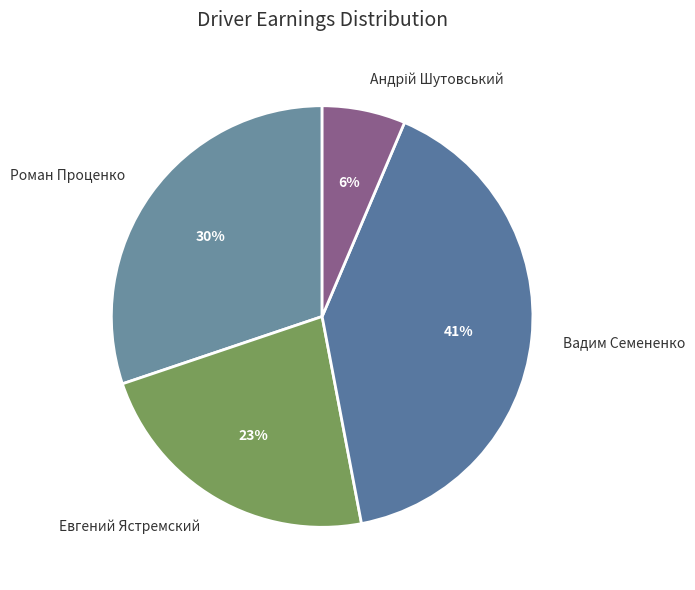

Is it true that Роман Проценко is 30% of the pie?

True